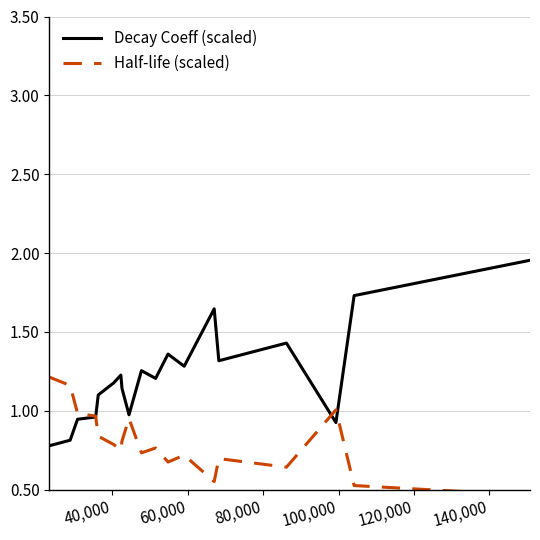

How many distinct data groups are displayed?

2